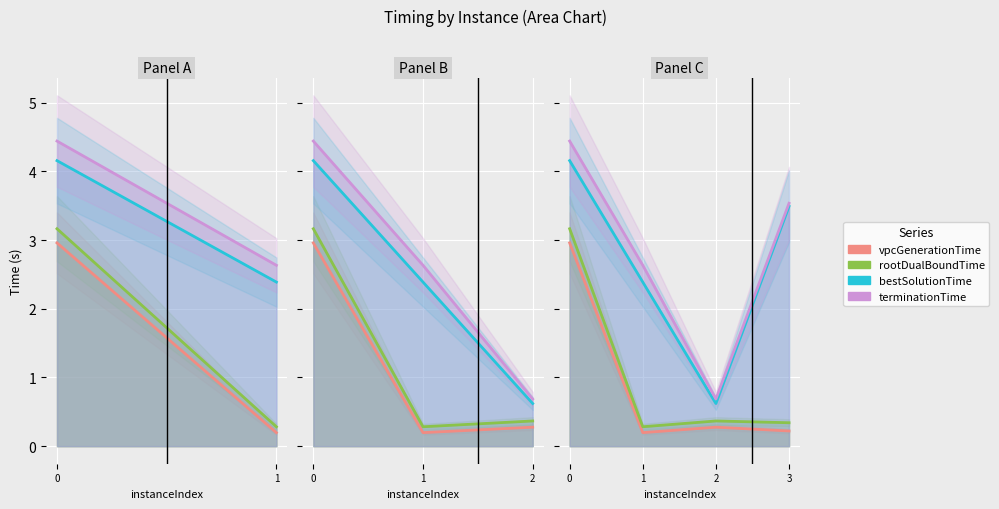

How many interior local valleys does the terminationTime series have?

1